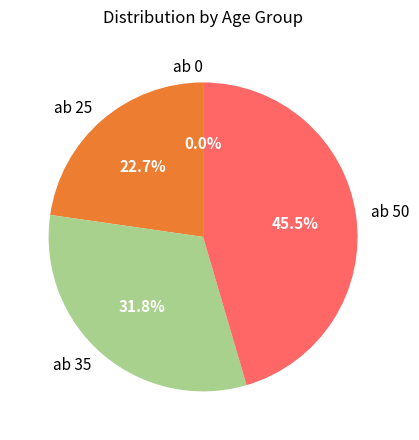

Does ab 35 account for over 50% of the chart?

No